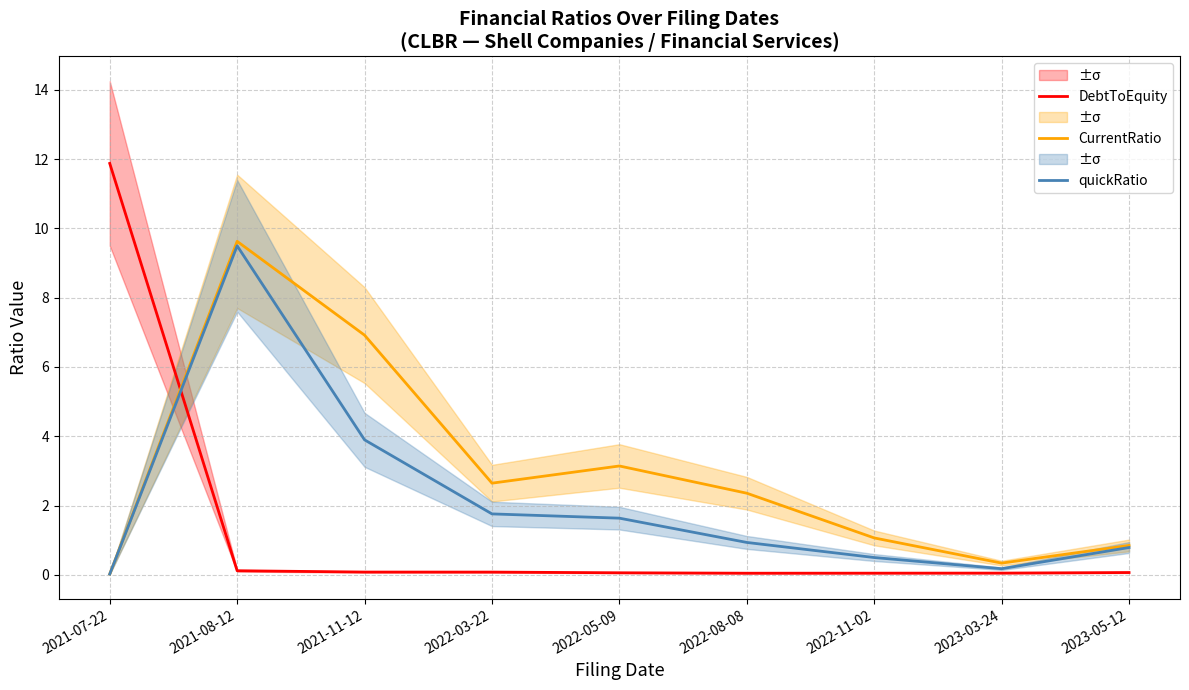

Reading left to right, extract all data points from this chart.

DebtToEquity: 11.9	0.1	0.1	0.1	0.1	0.0	0.0	0.0	0.1
CurrentRatio: 0.0	9.6	6.9	2.6	3.1	2.4	1.1	0.3	0.8
quickRatio: 0.0	9.5	3.9	1.8	1.6	0.9	0.5	0.2	0.8